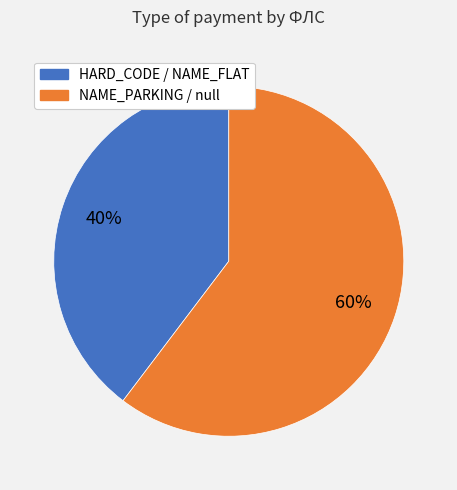

Is there any slice that represents more than half of the pie?

Yes